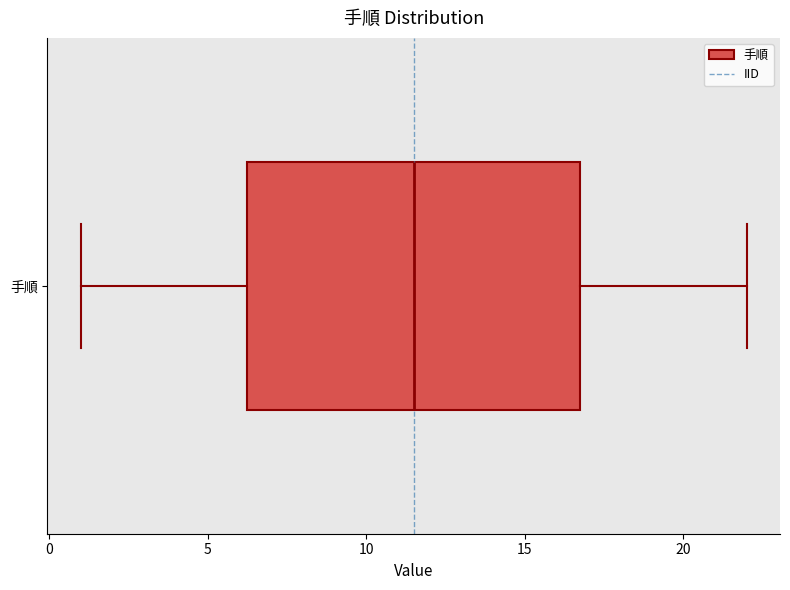

Where is the left edge of the box for 手順 on the x-axis? The values are not printed on the chart, so give them approximately, as read against the axis.

6.5